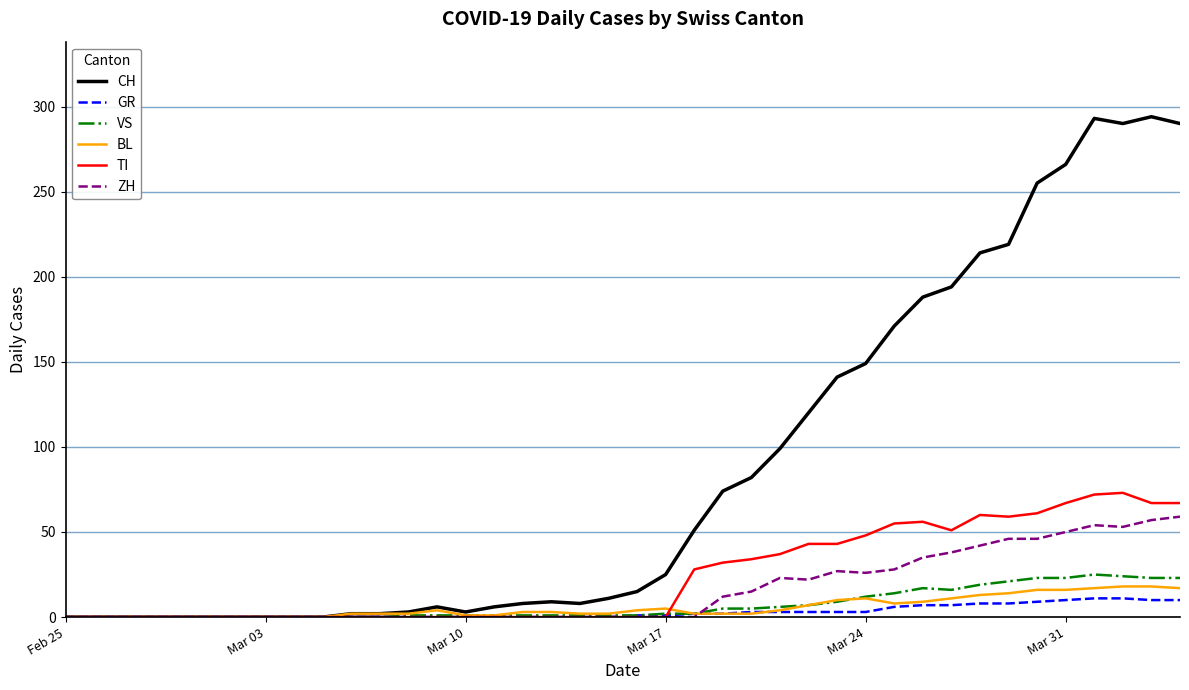

Which series has the largest total across all categories?

CH